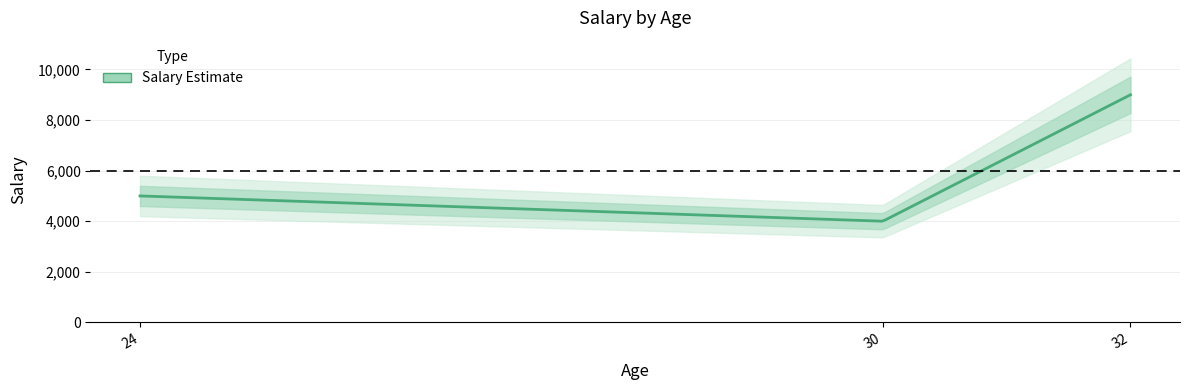

Is it true that the value at 24 is 8154?

False